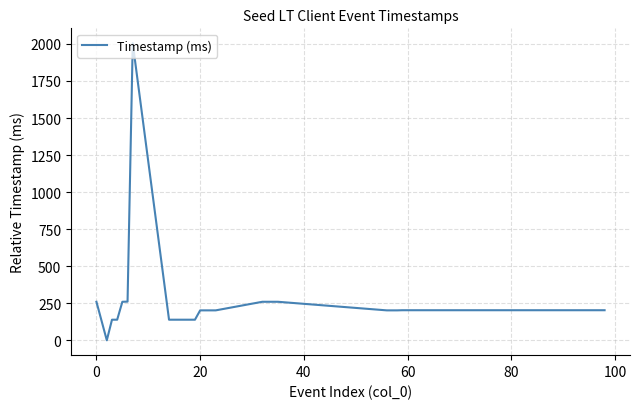

What is the difference between the maximum and minimum values?

2005